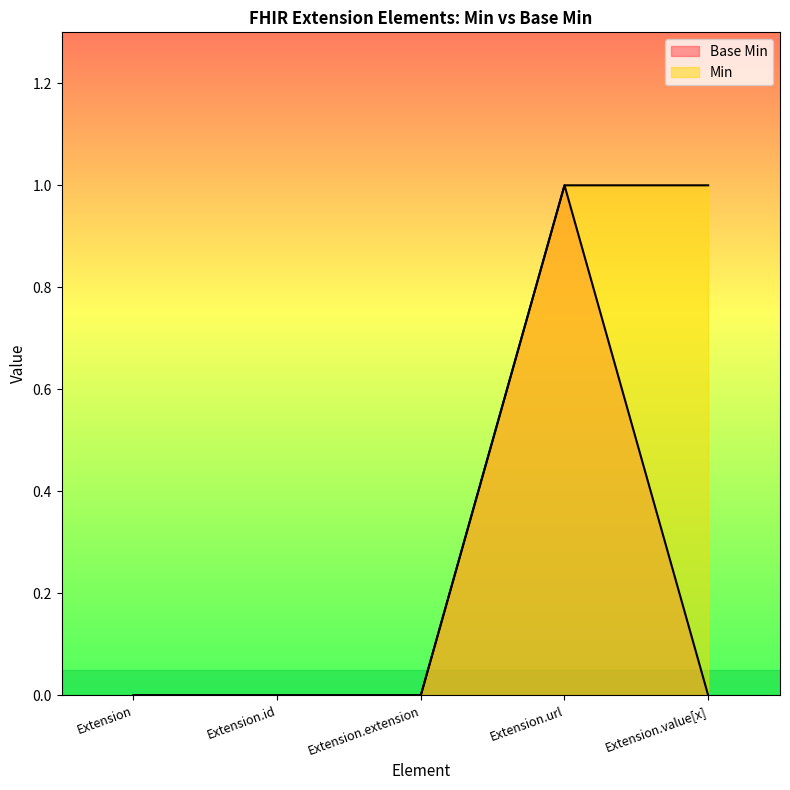

Between Extension.url and Extension.value[x], which is larger?

Extension.url